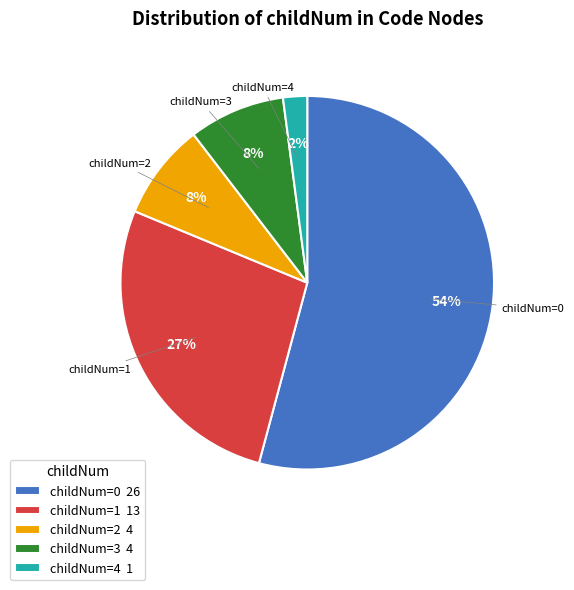

What percentage is the childNum=1 13 slice, to the nearest percent?

27%